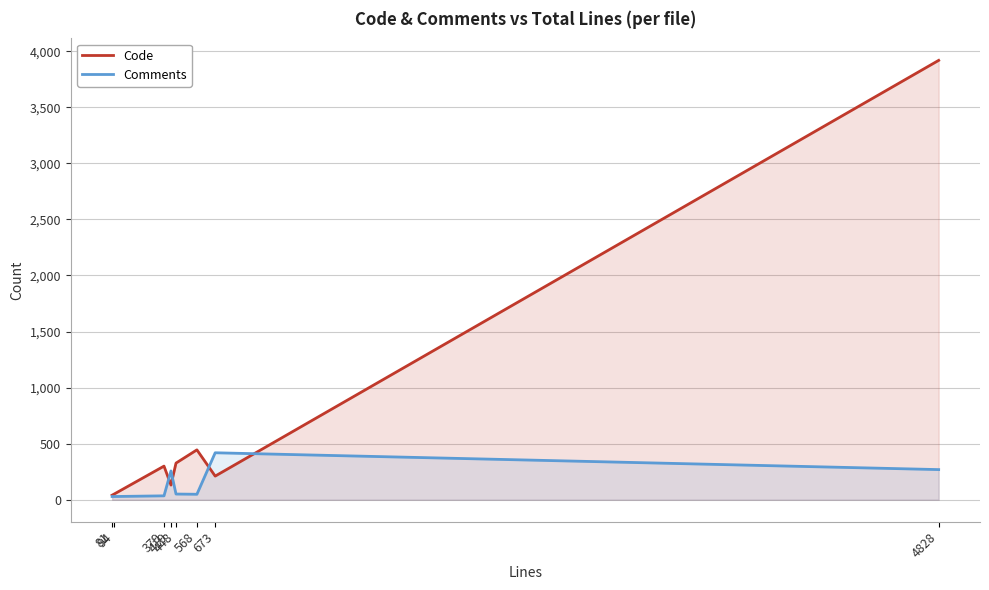

Read the Comments value at 81, to the nearest 50.

50